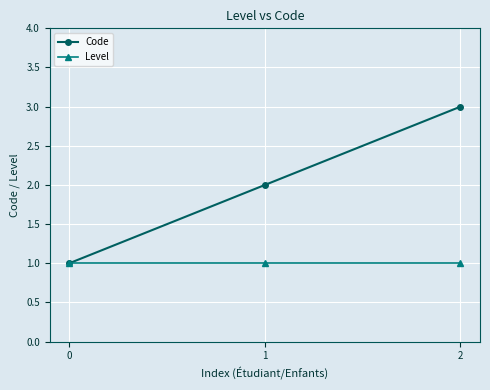

What are all the series names shown in the legend?

Code, Level